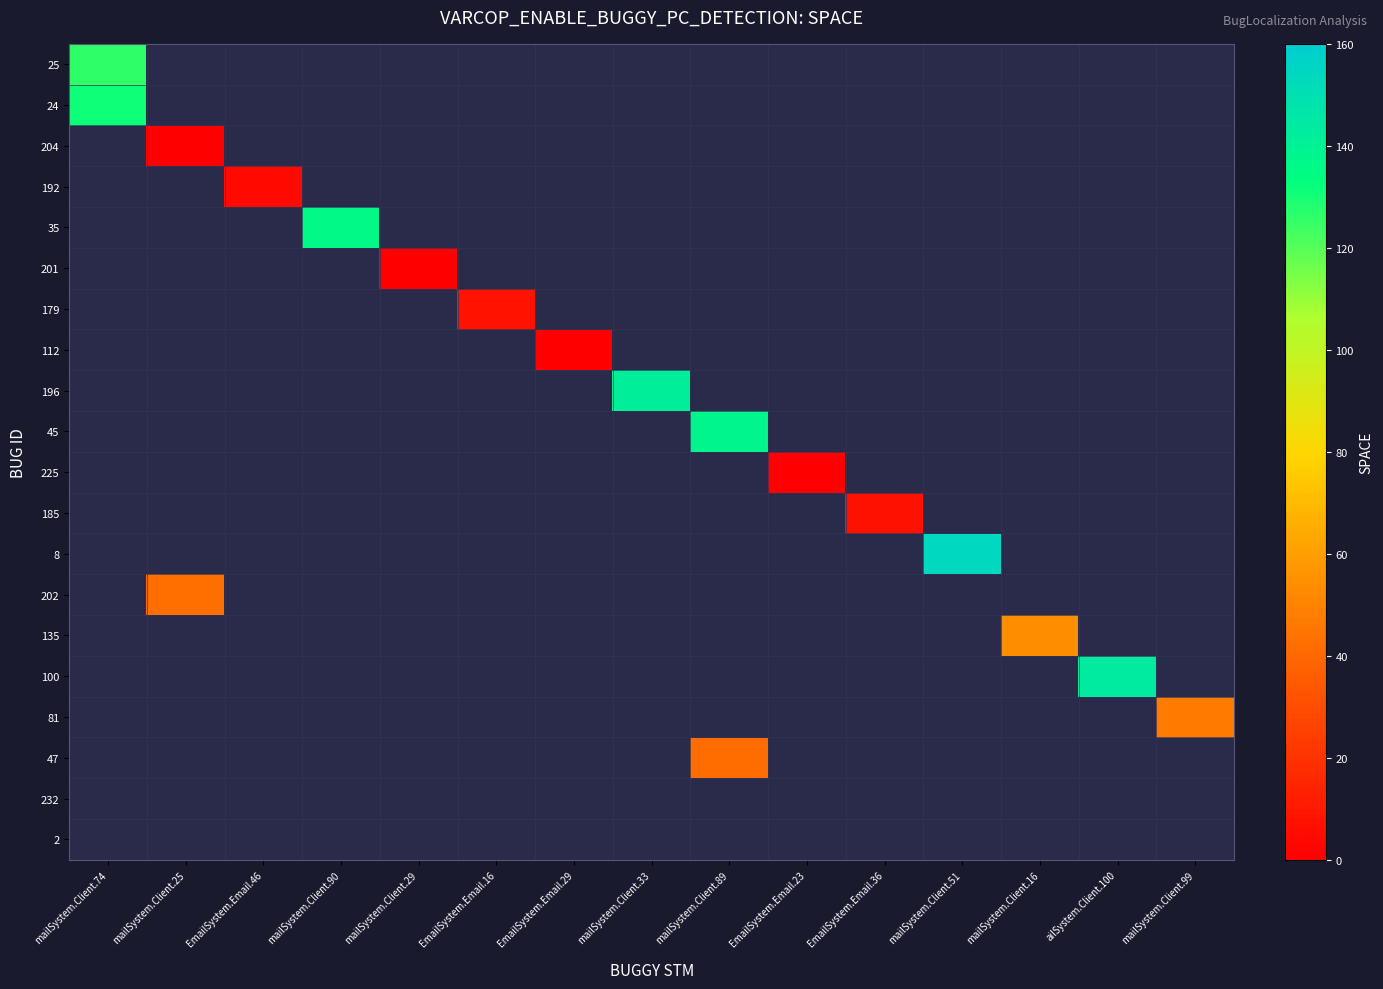

What is the difference between the highest and lowest values at mailSystem.Client.16?

55